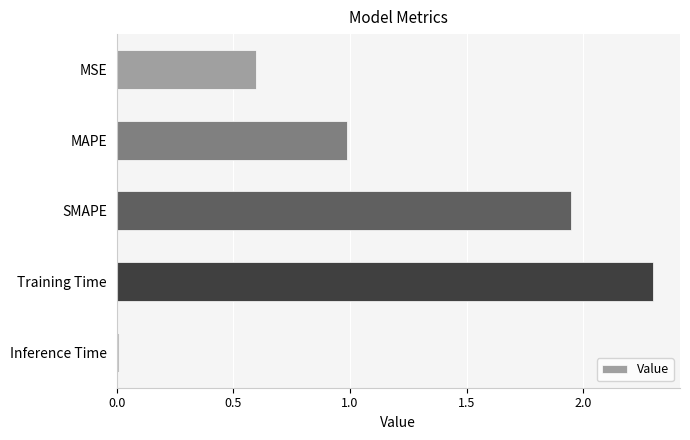

What is the label of the 1st bar from the top?

MSE